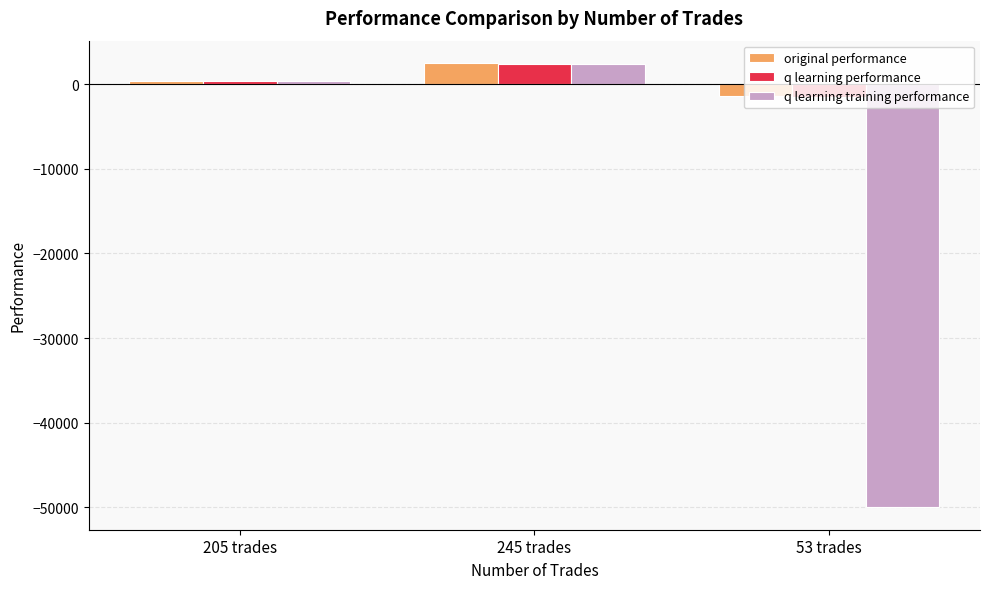

How many series are shown in this chart?

3